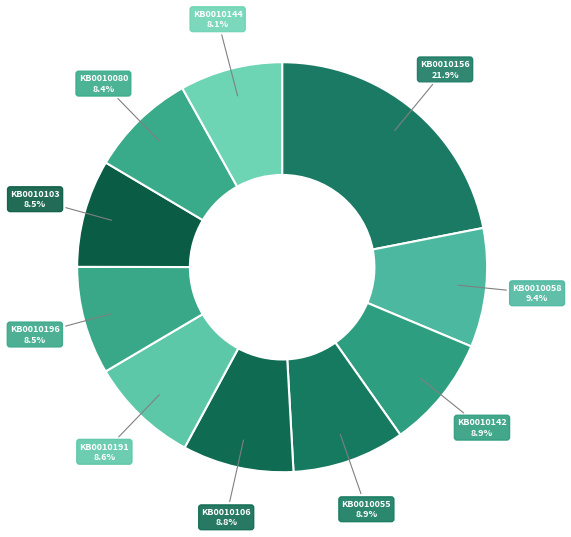

Which slice is the largest?

KB0010156